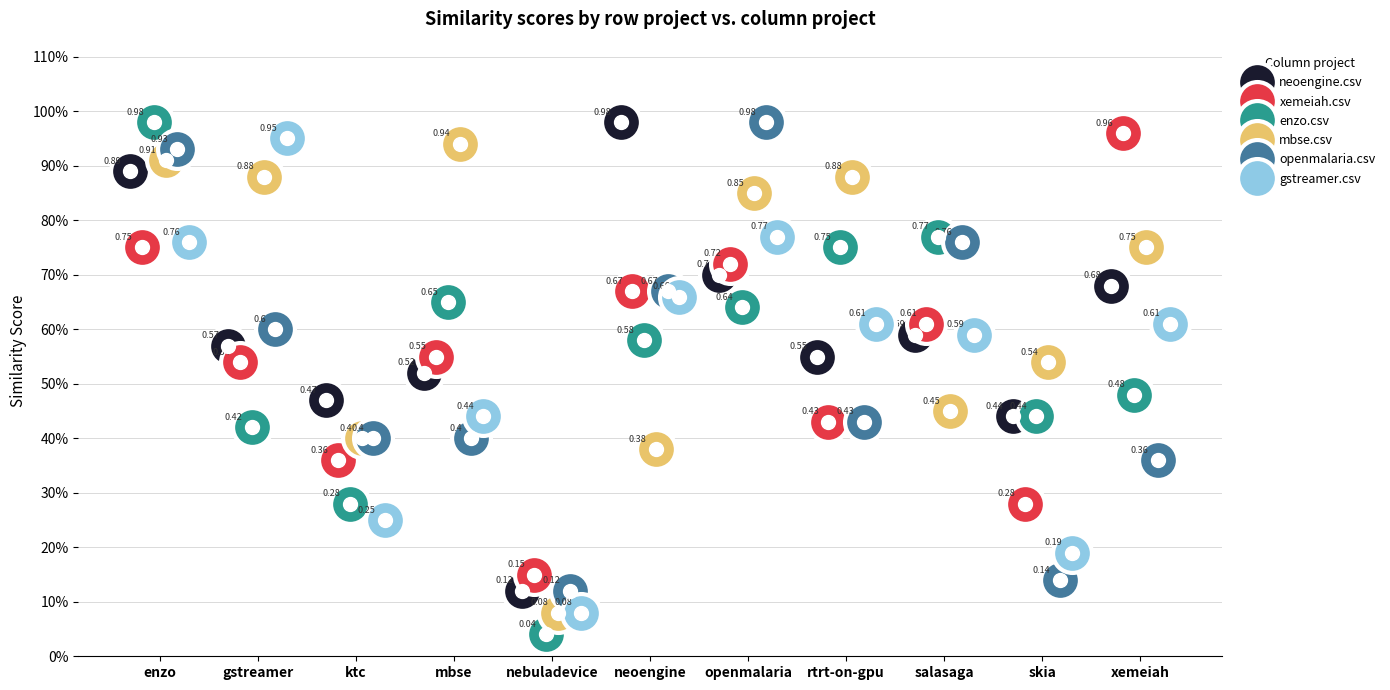

Reading left to right, list all the values displayed in this chart.

neoengine.csv: 0.9	0.6	0.5	0.5	0.1	1.0	0.7	0.6	0.6	0.4	0.7
xemeiah.csv: 0.8	0.5	0.4	0.6	0.1	0.7	0.7	0.4	0.6	0.3	1.0
enzo.csv: 1.0	0.4	0.3	0.7	0.0	0.6	0.6	0.8	0.8	0.4	0.5
mbse.csv: 0.9	0.9	0.4	0.9	0.1	0.4	0.8	0.9	0.5	0.5	0.8
openmalaria.csv: 0.9	0.6	0.4	0.4	0.1	0.7	1.0	0.4	0.8	0.1	0.4
gstreamer.csv: 0.8	0.9	0.2	0.4	0.1	0.7	0.8	0.6	0.6	0.2	0.6